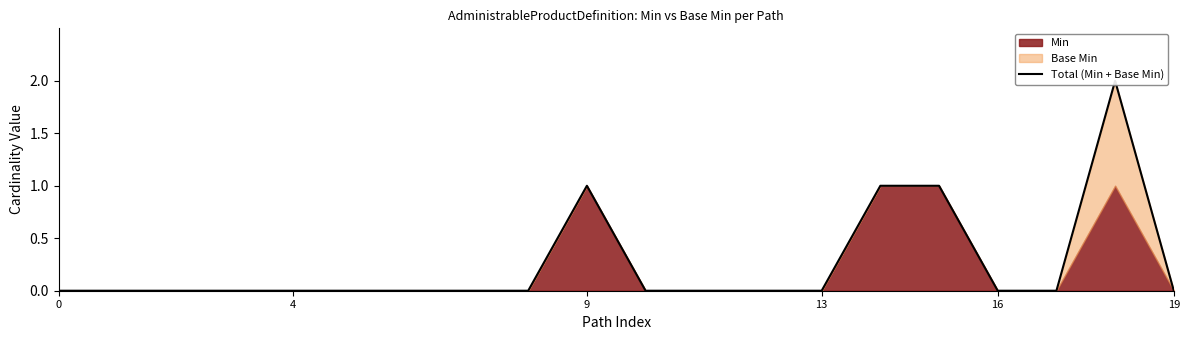

Does the chart have visible grid lines?

No